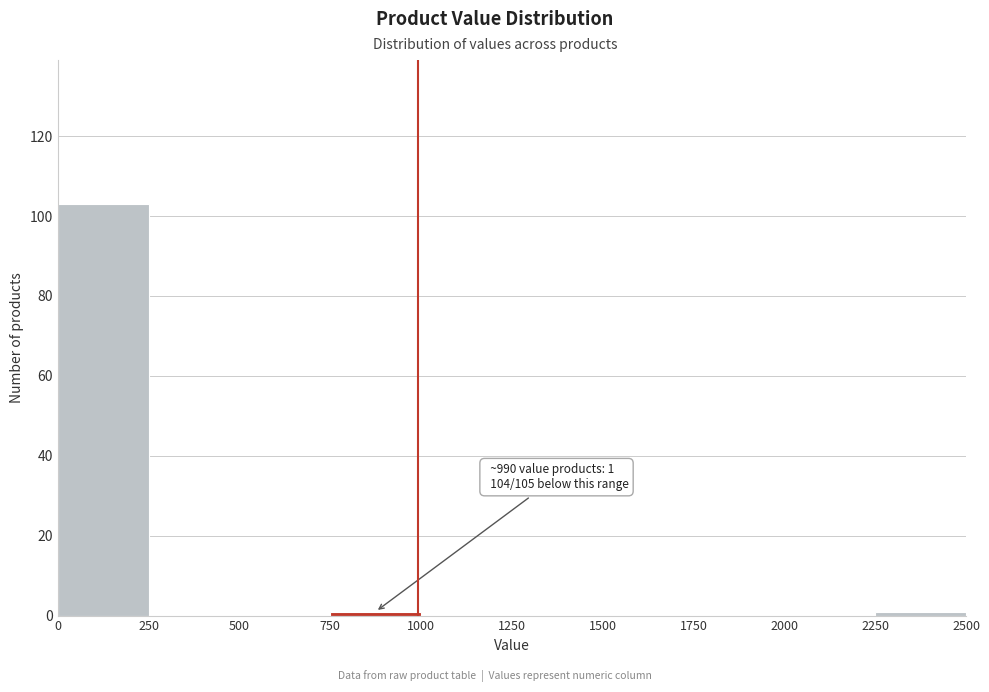

Over which range of the x-axis is the bar tallest?

0 to 250